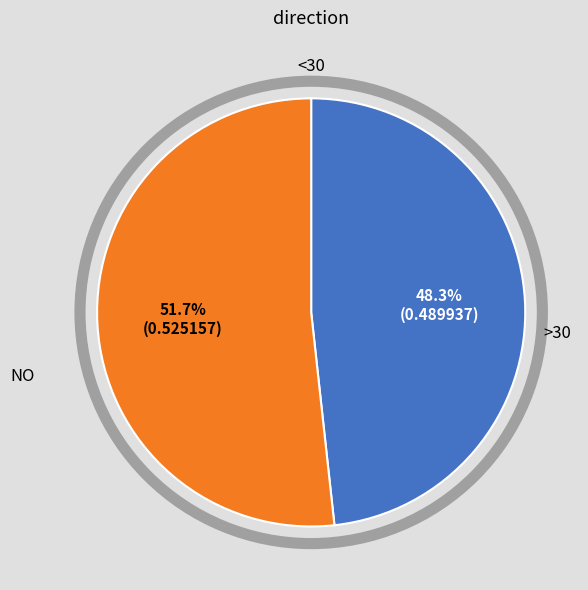

How many slices are in this pie chart?

2